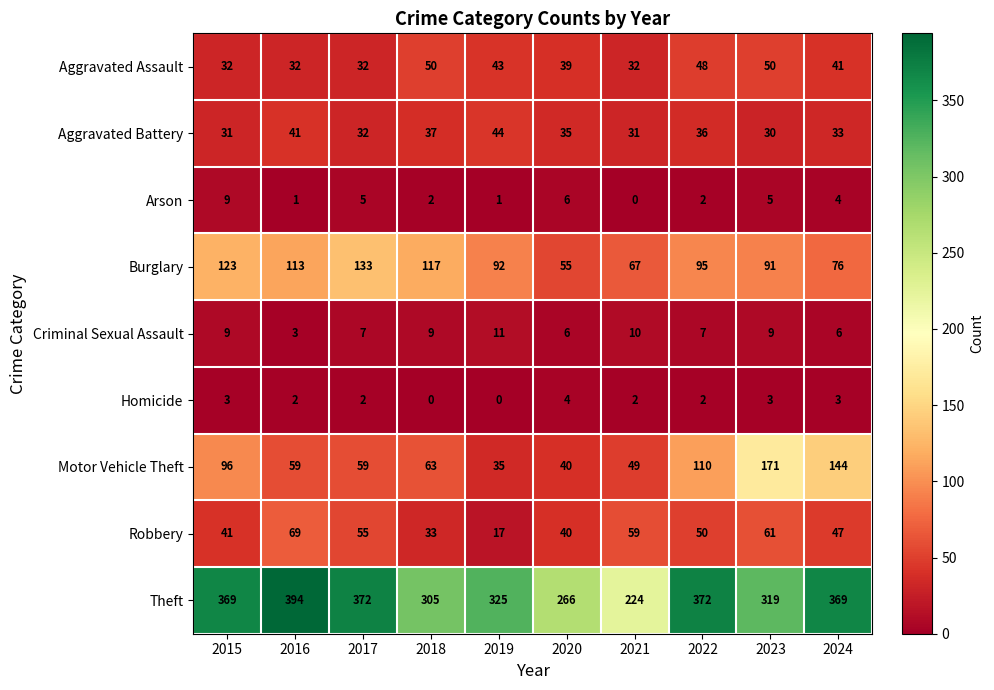

At which label does Homicide first exceed 2?

2015